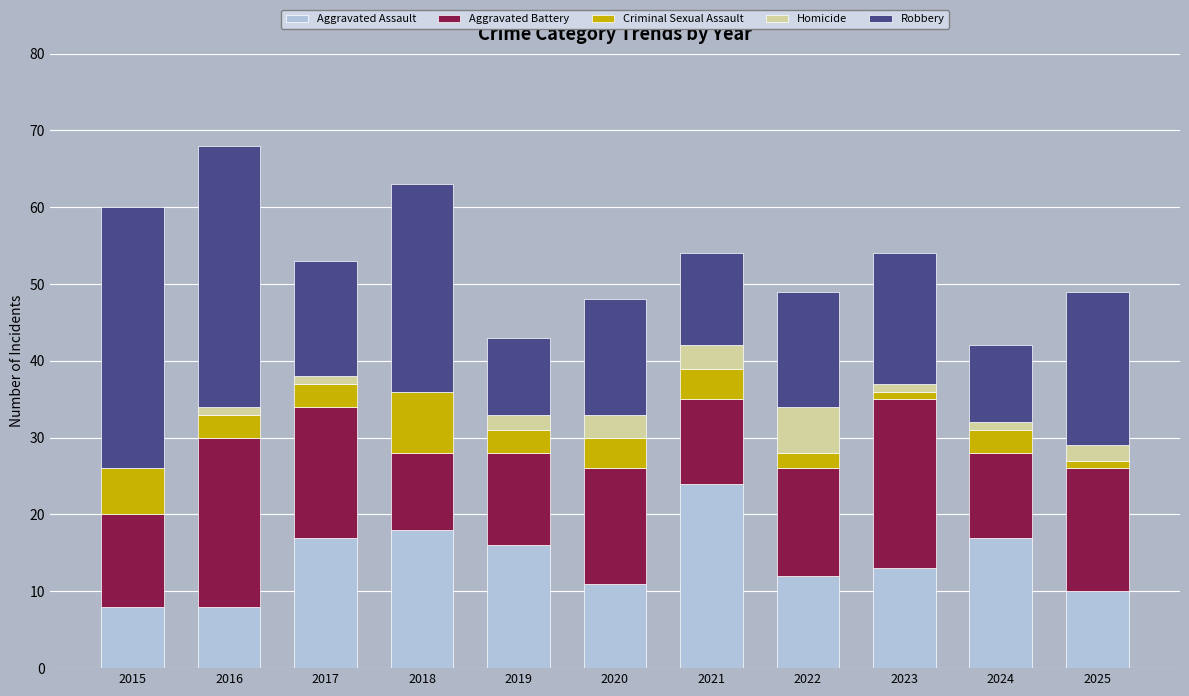

What is the maximum value for Aggravated Assault?

24